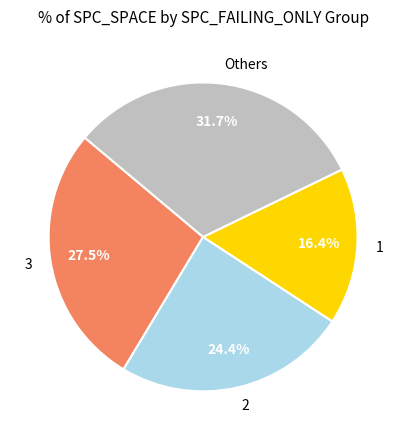

To the nearest percent, what is the difference between the largest and smallest slice percentages?

15%